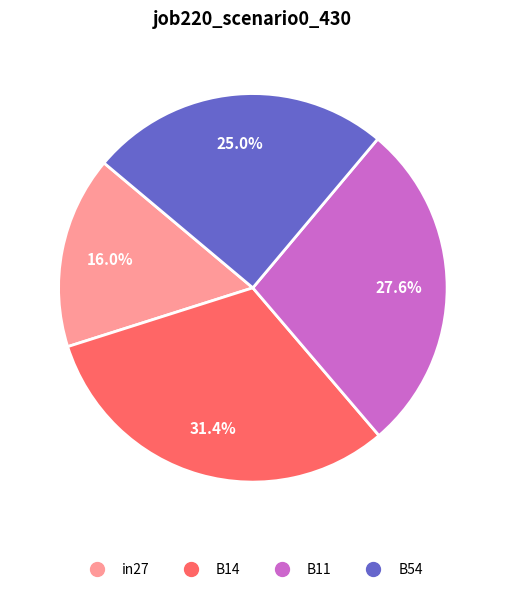

Does any single category account for the majority?

No